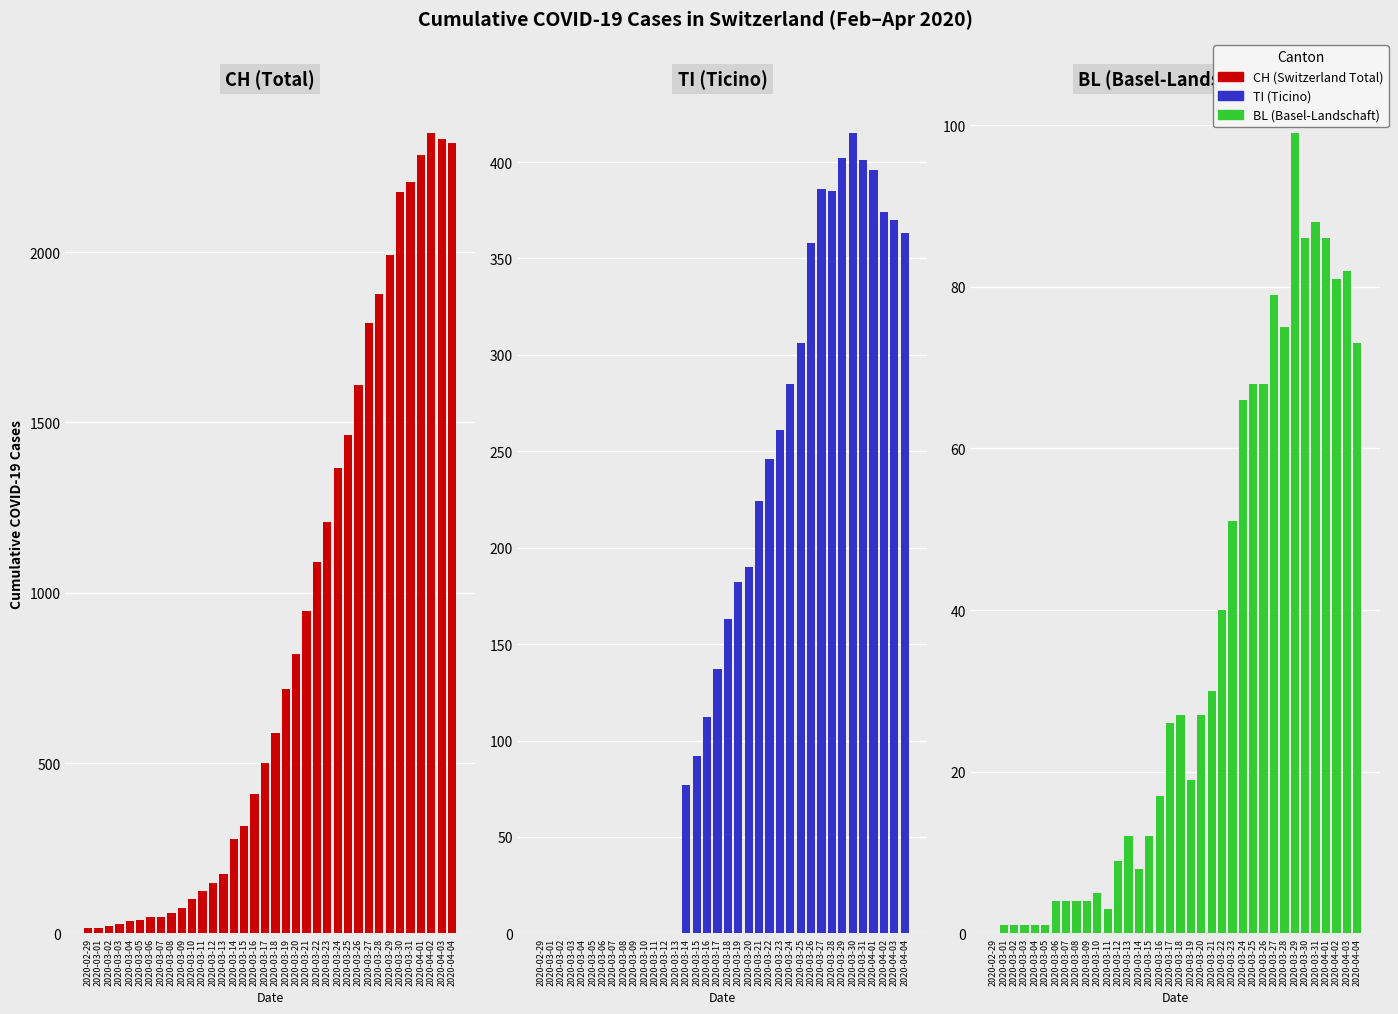

What is the label of the 9th bar from the right?

2020-03-27